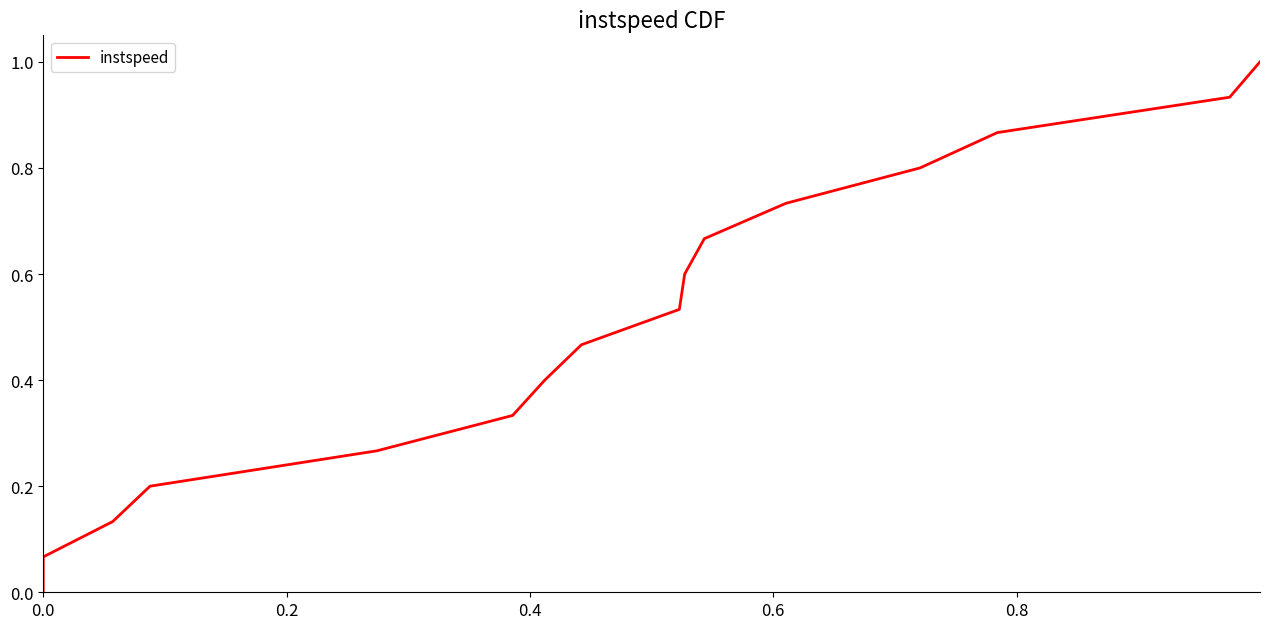

What is the change in value from 0.8 to 13?

+0.6